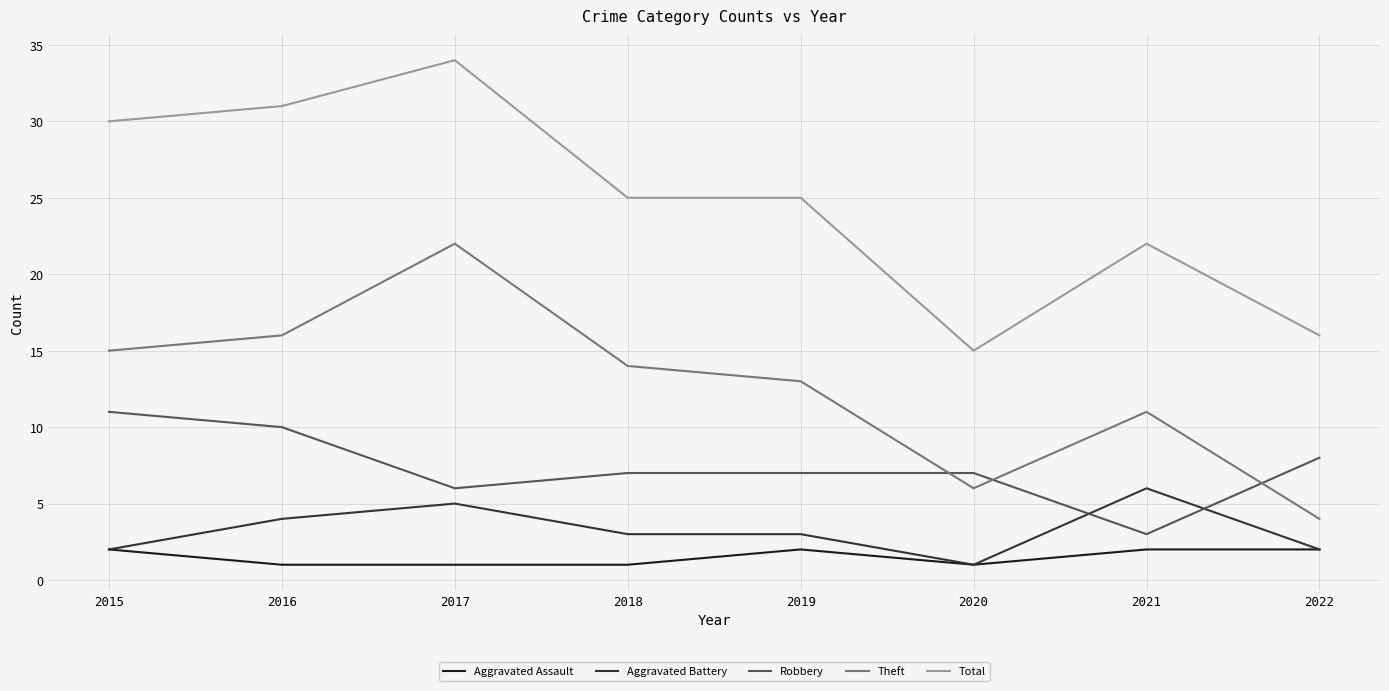

Count the number of data series in this chart.

5